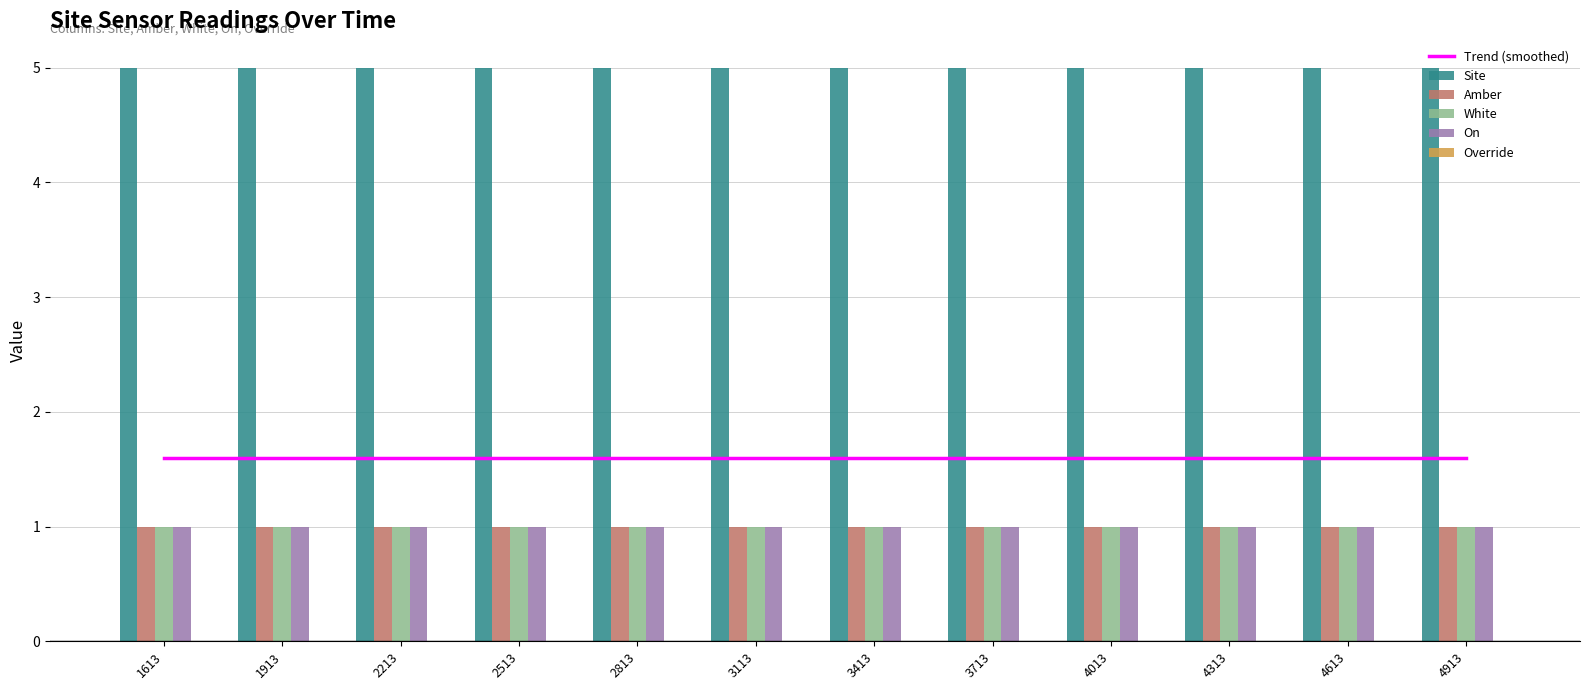

What is the value of the Trend (smoothed) bar at the 10th from the left?

1.6